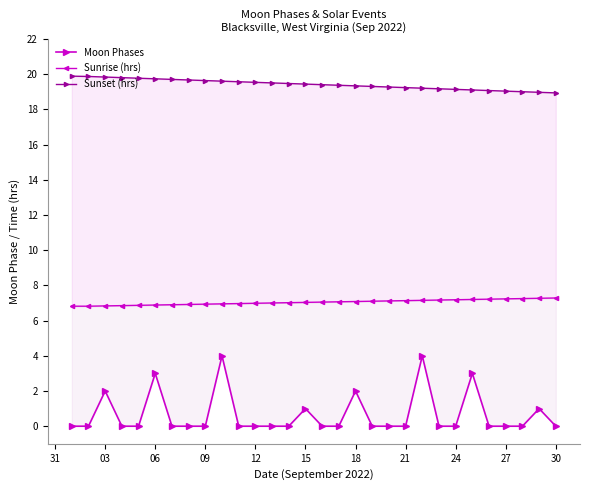

Reading left to right, extract all data points from this chart.

Moon Phases: 0.0	0.0	2.0	0.0	0.0	3.0	0.0	0.0	0.0	4.0	0.0	0.0	0.0	0.0	1.0	0.0	0.0	2.0	0.0	0.0	0.0	4.0	0.0	0.0	3.0	0.0	0.0	0.0	1.0	0.0
Sunrise (hrs): 6.8	6.8	6.8	6.8	6.9	6.9	6.9	6.9	6.9	7.0	7.0	7.0	7.0	7.0	7.0	7.0	7.1	7.1	7.1	7.1	7.1	7.2	7.2	7.2	7.2	7.2	7.2	7.2	7.3	7.3
Sunset (hrs): 19.9	19.9	19.8	19.8	19.8	19.7	19.7	19.7	19.6	19.6	19.6	19.5	19.5	19.5	19.4	19.4	19.4	19.3	19.3	19.3	19.2	19.2	19.2	19.1	19.1	19.1	19.0	19.0	19.0	18.9